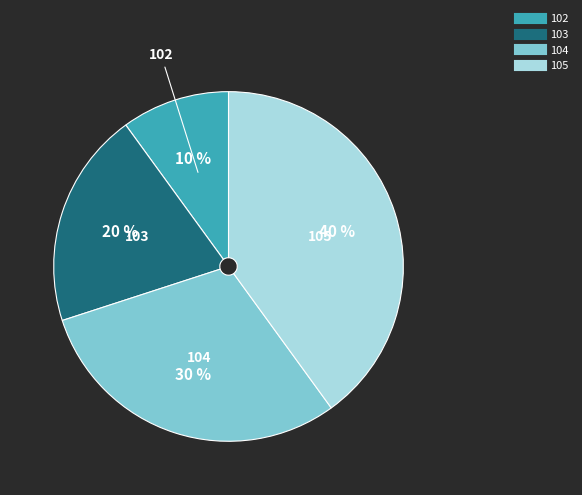

Is there a majority slice in this chart?

No